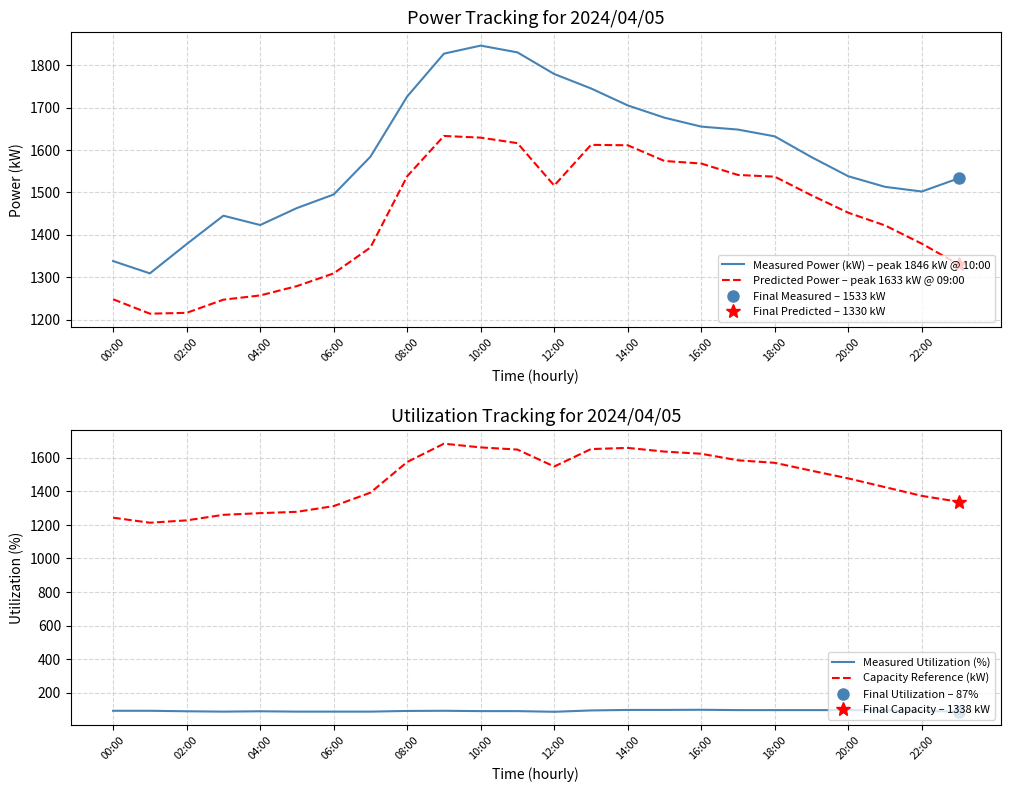

How many data points does each series have?

24